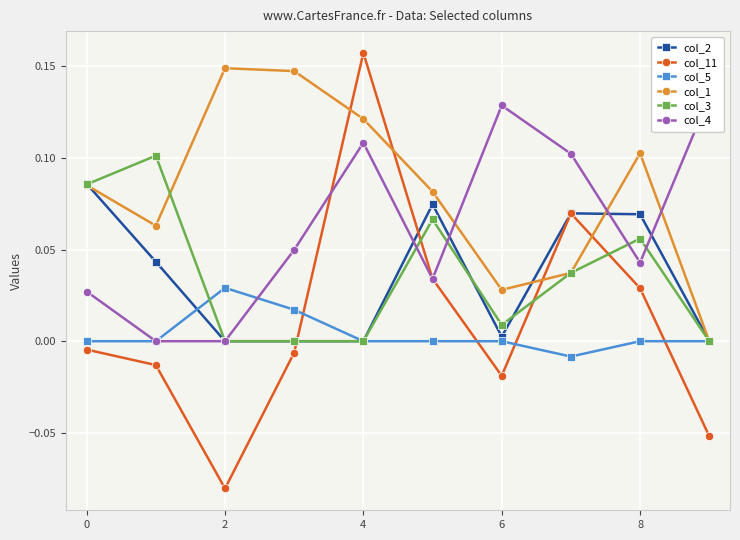

What is the sum of all col_3 values?

0.4